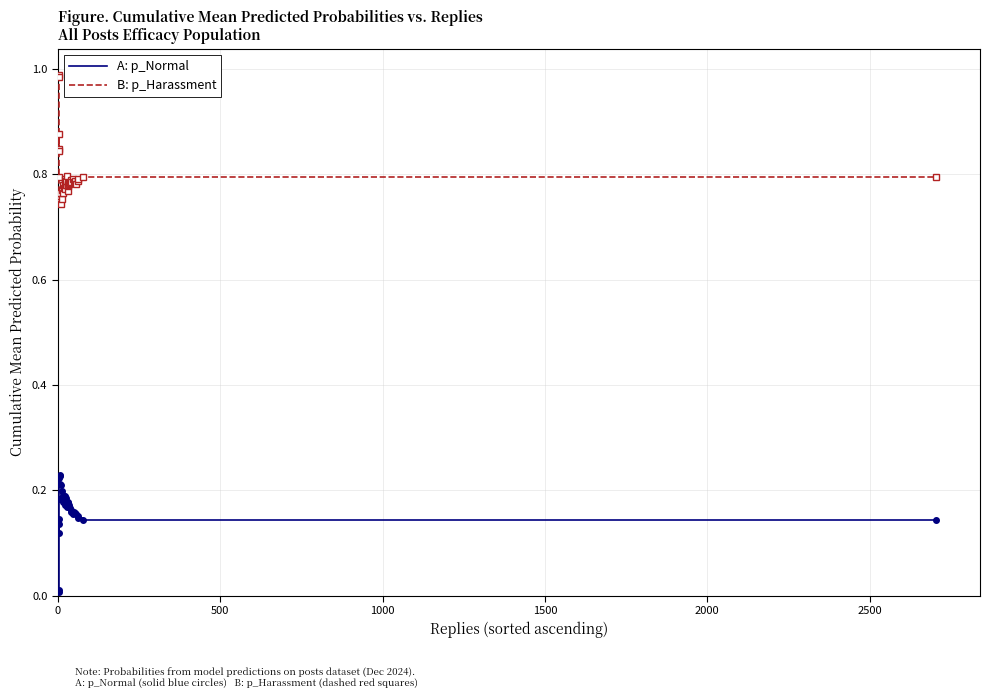

In B: p_Harassment, how many points are lower than both neighbors (excluding endpoints)?

12